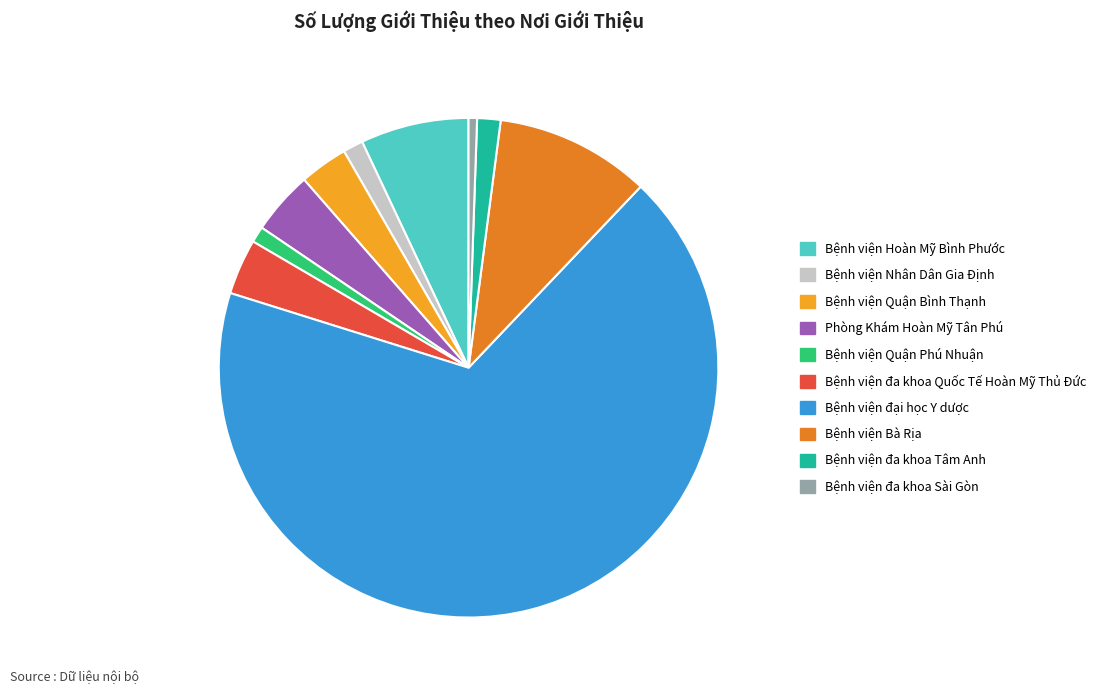

Which category has the biggest portion of the pie?

Bệnh viện đại học Y dược